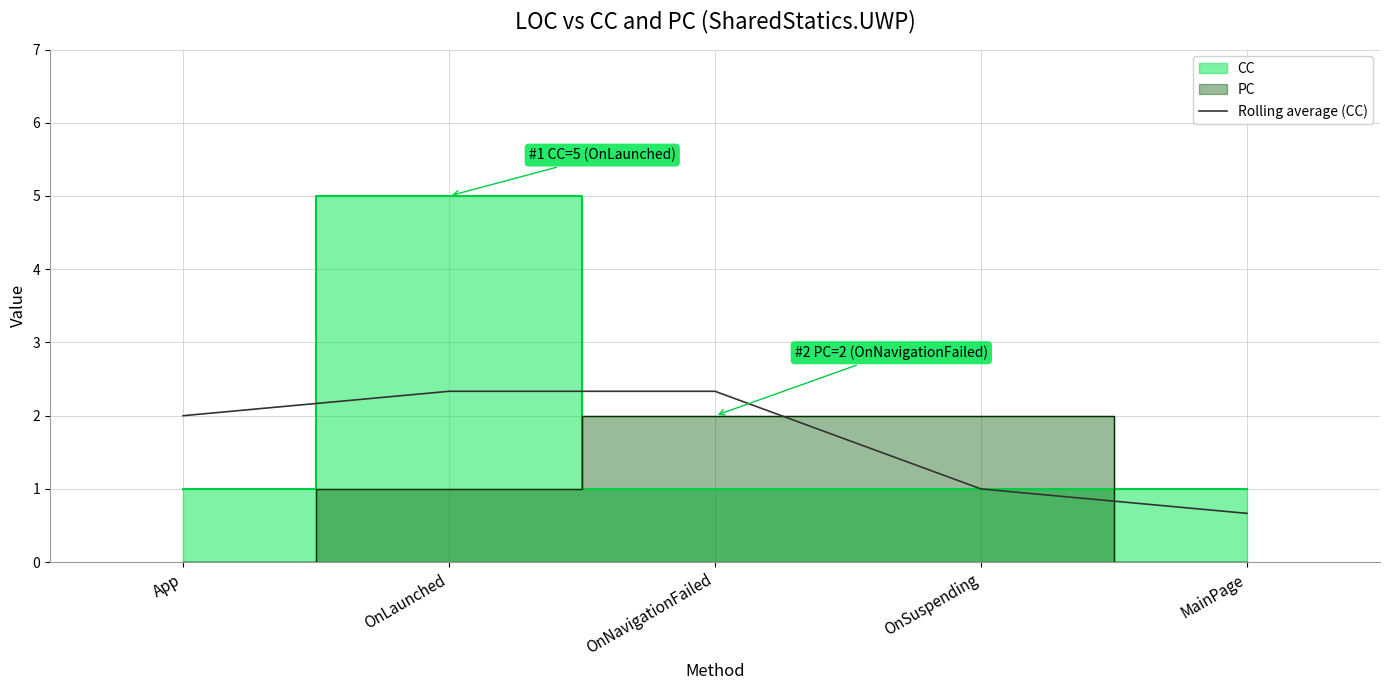

True or false: there are more than 1 points higher than both neighbors.

False